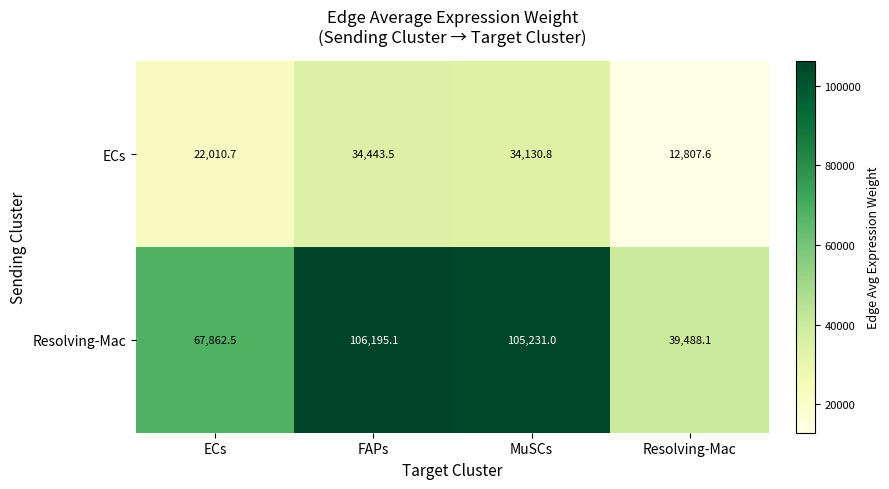

What is the minimum value shown in the chart?

12807.6